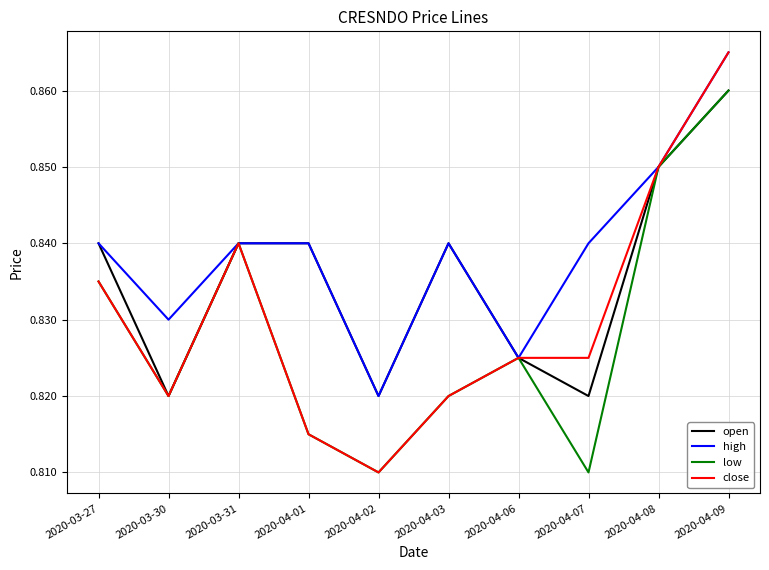

Which series has the largest total across all categories?

high